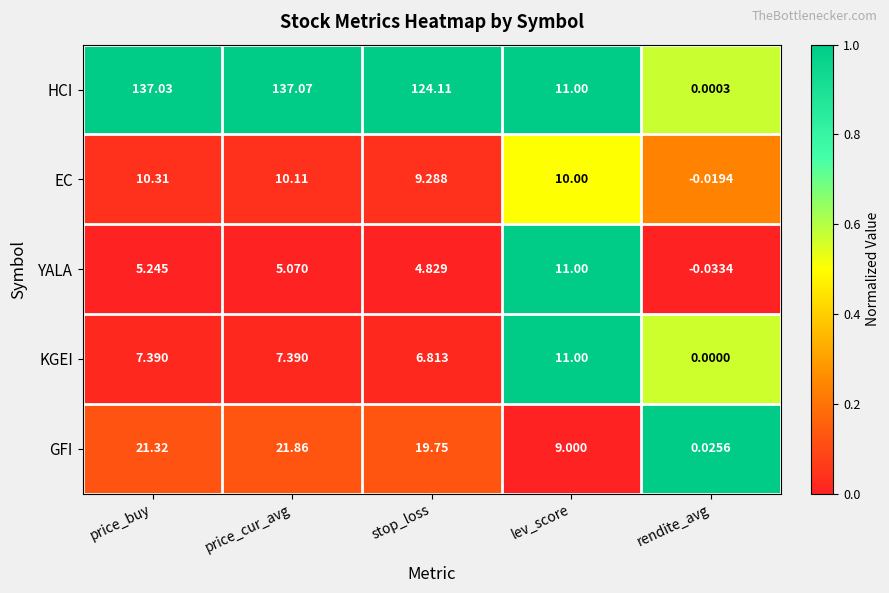

Which series has the widest spread of values?

HCI